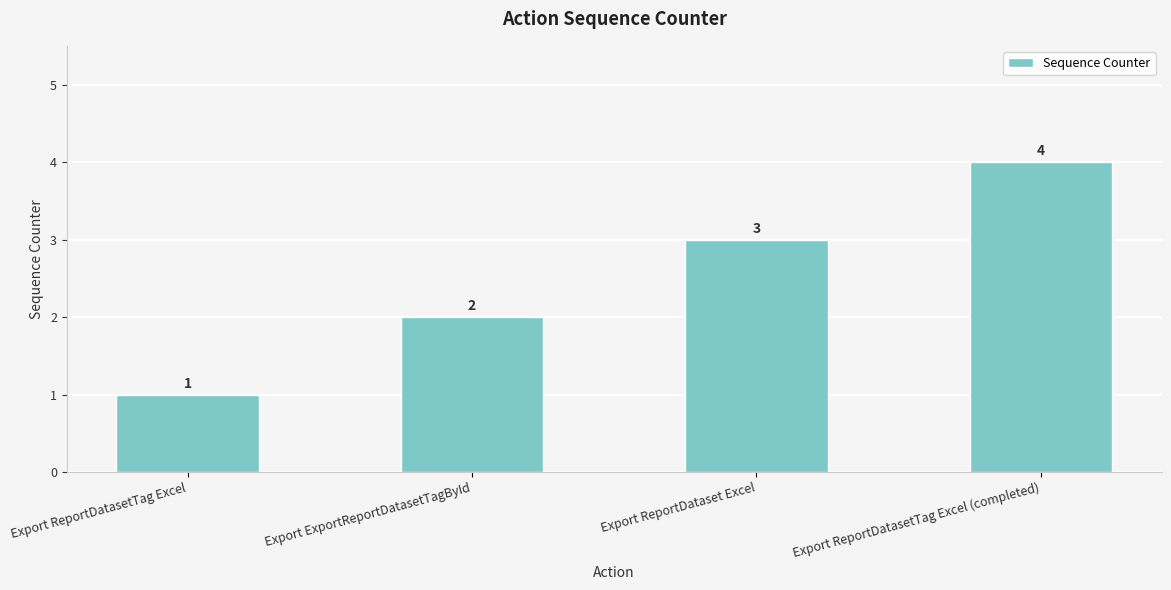

What is the sum of the values at Export ReportDatasetTag Excel (completed) and Export ExportReportDatasetTagById?

6